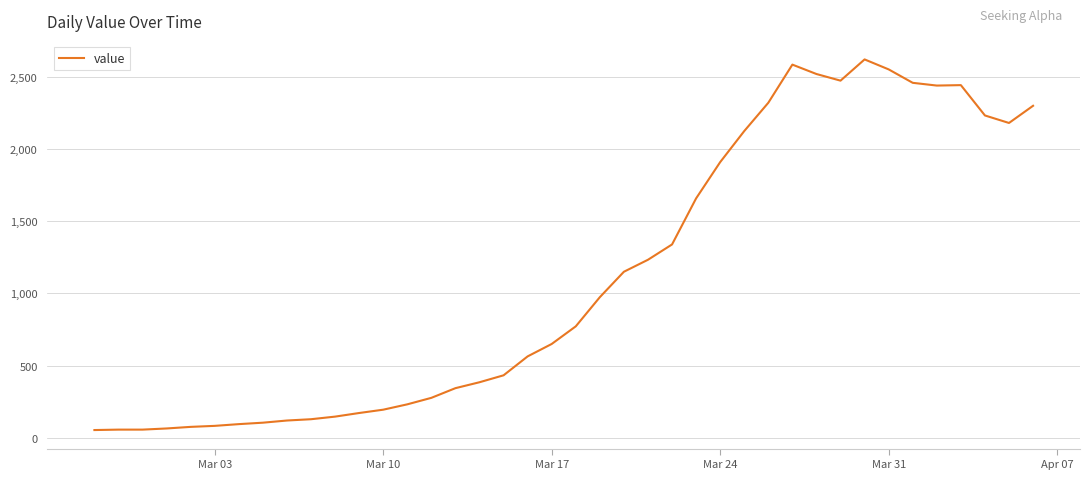

What is the maximum value shown in the chart?

2620